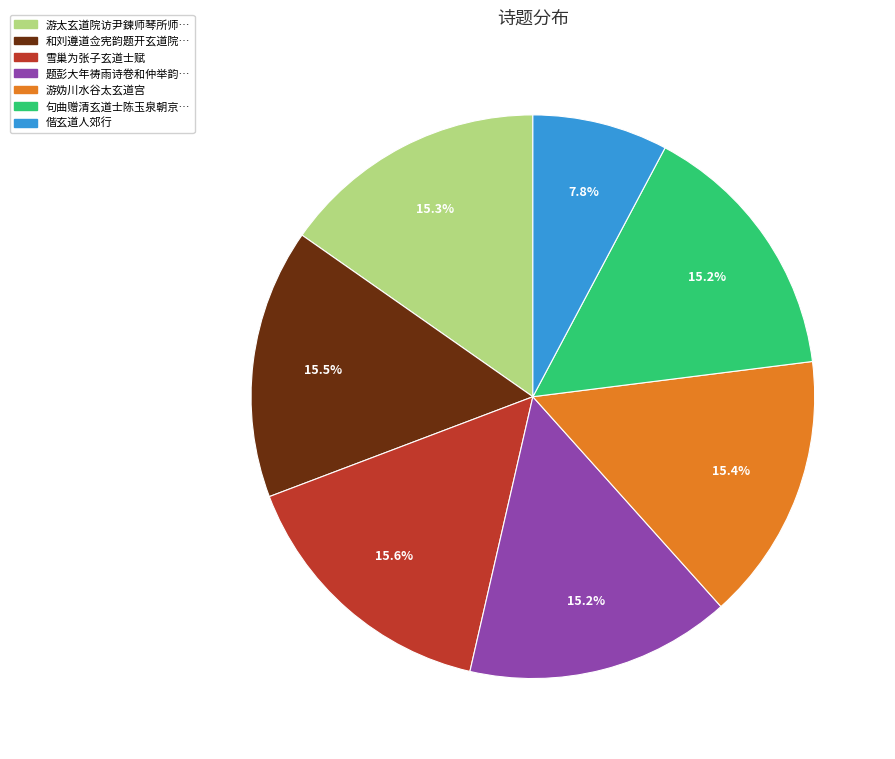

Is there a majority slice in this chart?

No